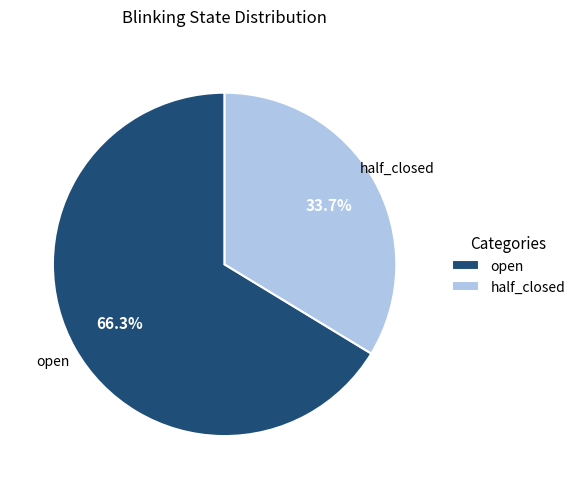

How many segments does this pie chart have?

2